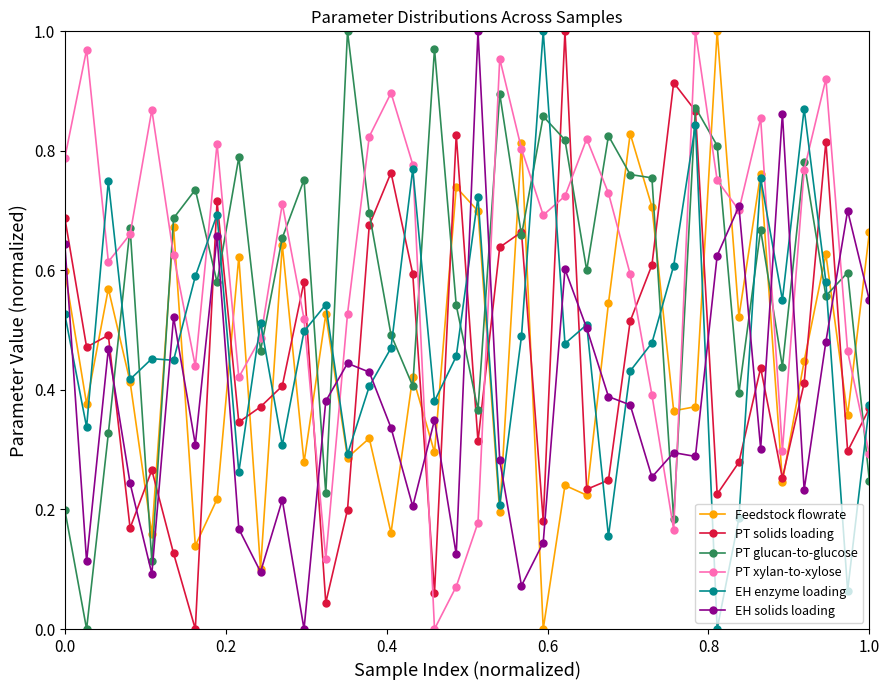

Count the number of data series in this chart.

6